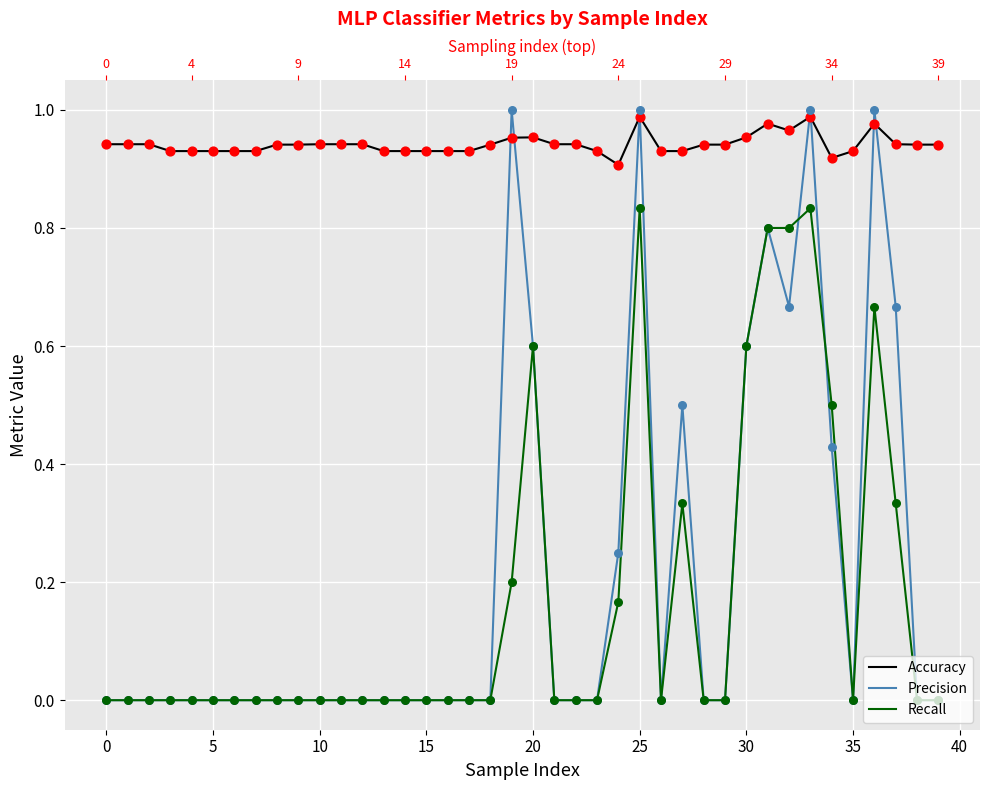

What are all the series names shown in the legend?

Accuracy, Precision, Recall